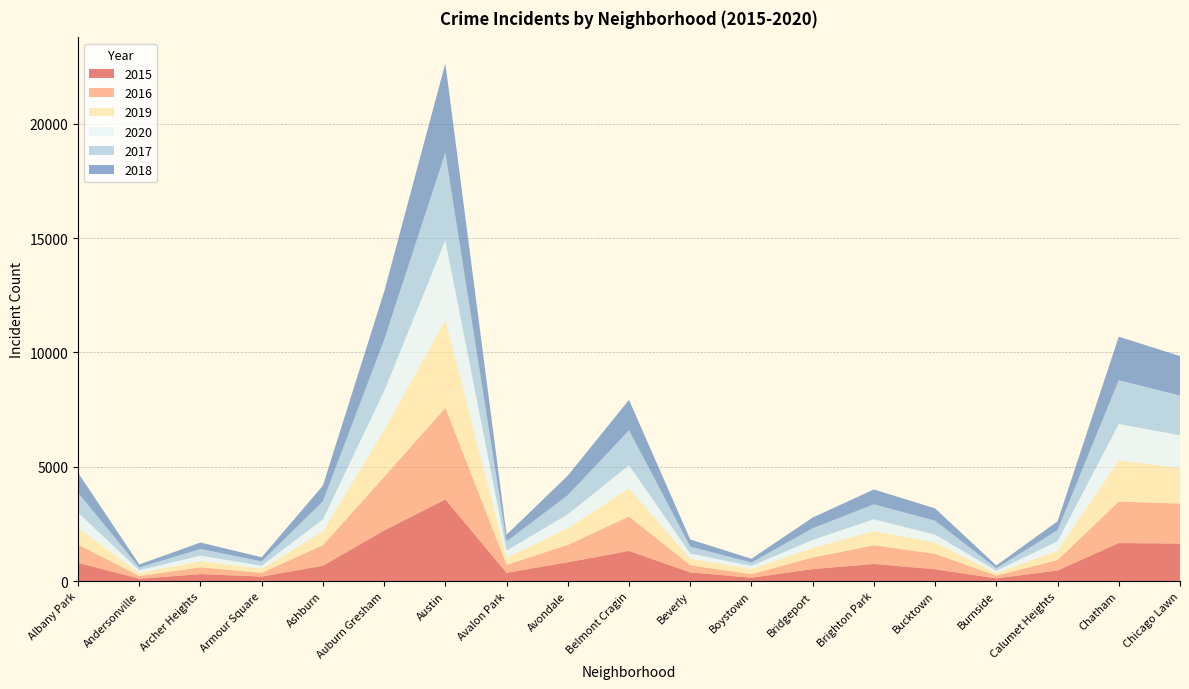

Reading left to right, what are all the values shown in this chart?

2015: Albany Park=796	Andersonville=101	Archer Heights=303	Armour Square=196	Ashburn=669	Auburn Gresham=2210	Austin=3568	Avalon Park=359	Avondale=821	Belmont Cragin=1317	Beverly=379	Boystown=145	Bridgeport=523	Brighton Park=747	Bucktown=514	Burnside=117	Calumet Heights=459	Chatham=1662	Chicago Lawn=1640
2016: Albany Park=795	Andersonville=116	Archer Heights=301	Armour Square=164	Ashburn=897	Auburn Gresham=2344	Austin=4010	Avalon Park=352	Avondale=760	Belmont Cragin=1506	Beverly=312	Boystown=154	Bridgeport=507	Brighton Park=816	Bucktown=674	Burnside=121	Calumet Heights=460	Chatham=1815	Chicago Lawn=1749
2019: Albany Park=734	Andersonville=139	Archer Heights=269	Armour Square=176	Ashburn=605	Auburn Gresham=2043	Austin=3835	Avalon Park=313	Avondale=728	Belmont Cragin=1240	Beverly=286	Boystown=227	Bridgeport=419	Brighton Park=626	Bucktown=498	Burnside=110	Calumet Heights=413	Chatham=1807	Chicago Lawn=1549
2020: Albany Park=669	Andersonville=117	Archer Heights=240	Armour Square=132	Ashburn=526	Auburn Gresham=1712	Austin=3486	Avalon Park=310	Avondale=609	Belmont Cragin=1005	Beverly=227	Boystown=135	Bridgeport=351	Brighton Park=514	Bucktown=345	Burnside=102	Calumet Heights=410	Chatham=1589	Chicago Lawn=1439
2017: Albany Park=877	Andersonville=123	Archer Heights=288	Armour Square=192	Ashburn=794	Auburn Gresham=2243	Austin=3837	Avalon Park=400	Avondale=838	Belmont Cragin=1526	Beverly=304	Boystown=148	Bridgeport=510	Brighton Park=655	Bucktown=607	Burnside=111	Calumet Heights=484	Chatham=1914	Chicago Lawn=1738
2018: Albany Park=866	Andersonville=128	Archer Heights=284	Armour Square=180	Ashburn=684	Auburn Gresham=2103	Austin=3912	Avalon Park=292	Avondale=856	Belmont Cragin=1332	Beverly=311	Boystown=166	Bridgeport=468	Brighton Park=648	Bucktown=540	Burnside=117	Calumet Heights=389	Chatham=1903	Chicago Lawn=1725